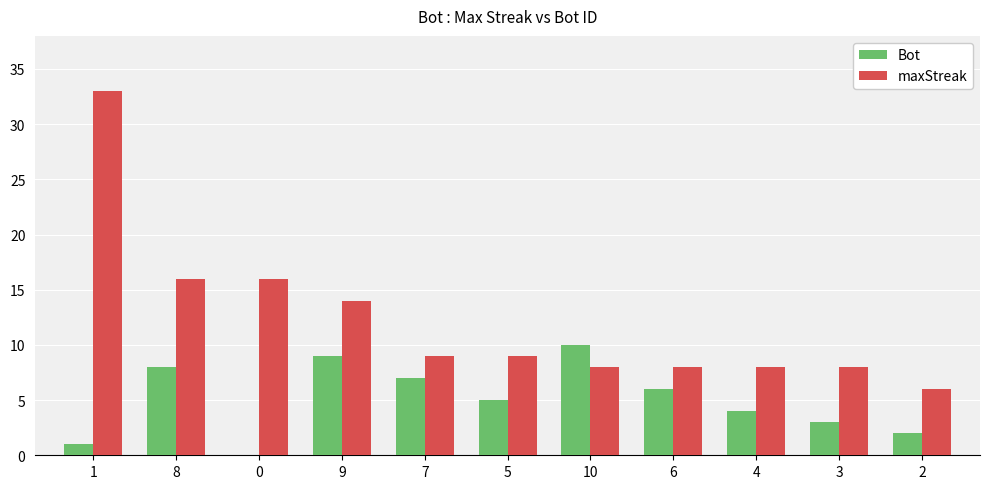

What is the greatest value displayed?

33